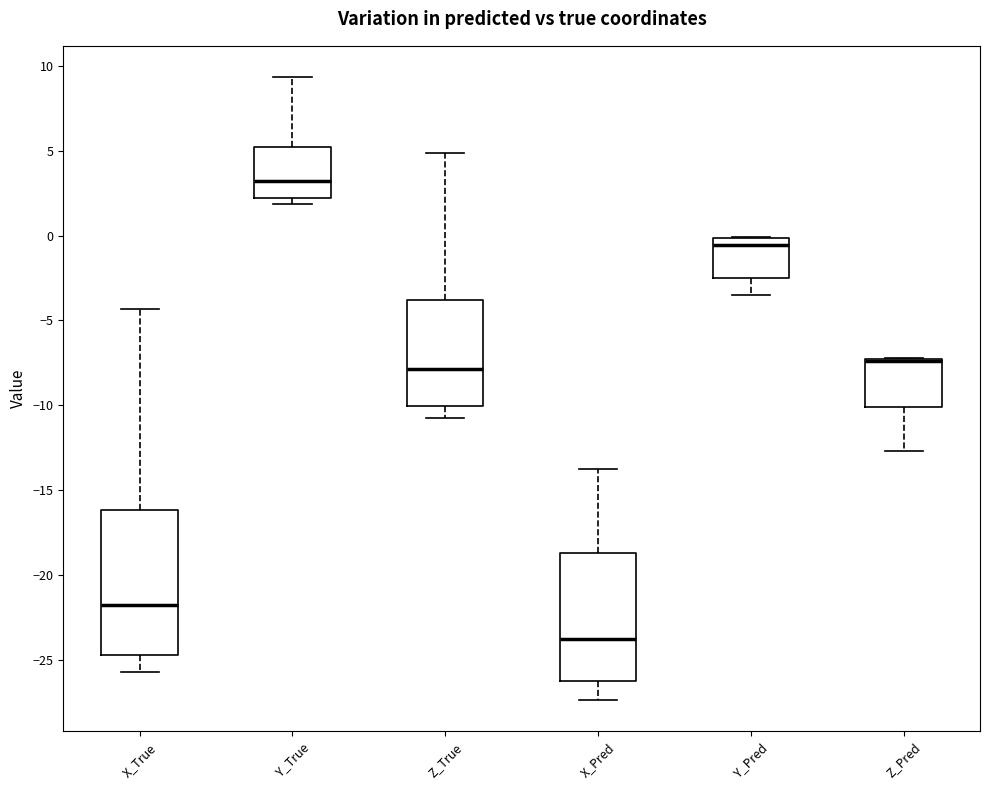

Where is the upper edge of the box for X_Pred on the y-axis? The values are not printed on the chart, so give them approximately, as read against the axis.

-18.5